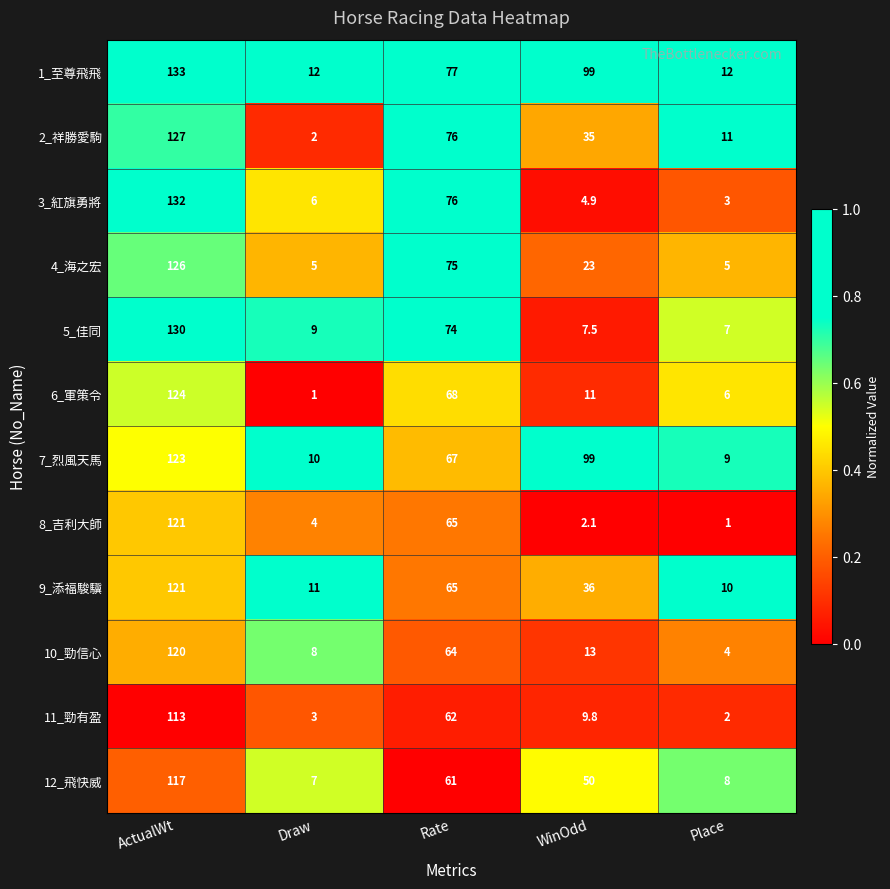

What is the difference between the second highest and second lowest values in the 9_添福駿驥 series?

54.0